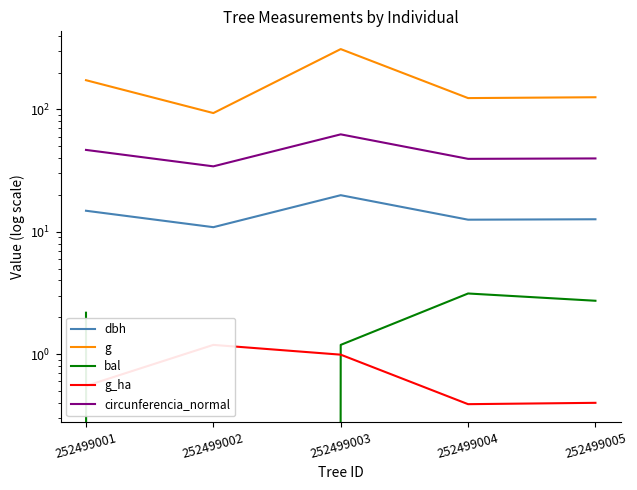

Rank the categories by bal value from lowest to highest.

252499002, 252499003, 252499001, 252499005, 252499004